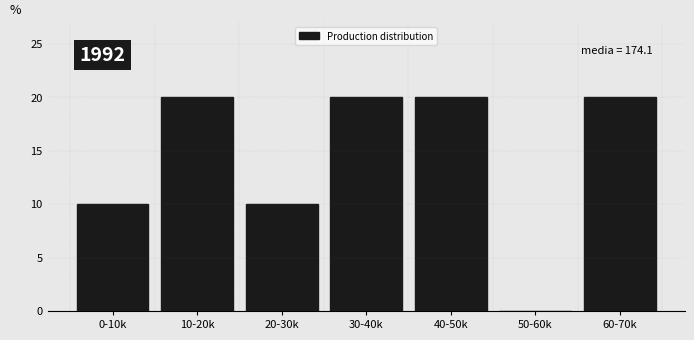

Reading left to right, transcribe all the data shown in this chart.

0-10k=10	10-20k=20	20-30k=10	30-40k=20	40-50k=20	50-60k=0	60-70k=20